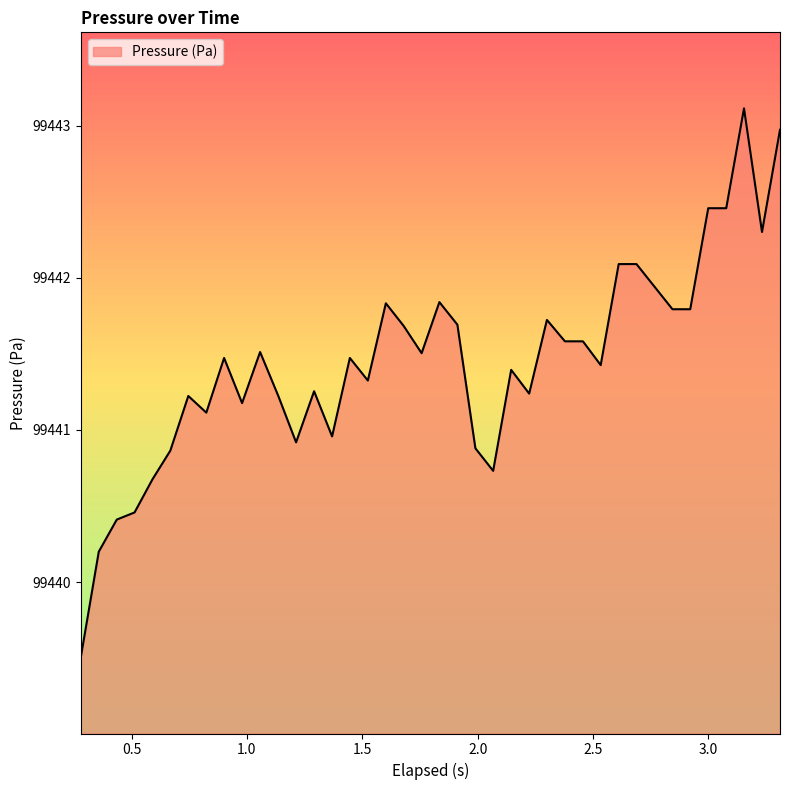

What is the difference between the maximum and minimum values?

3.6